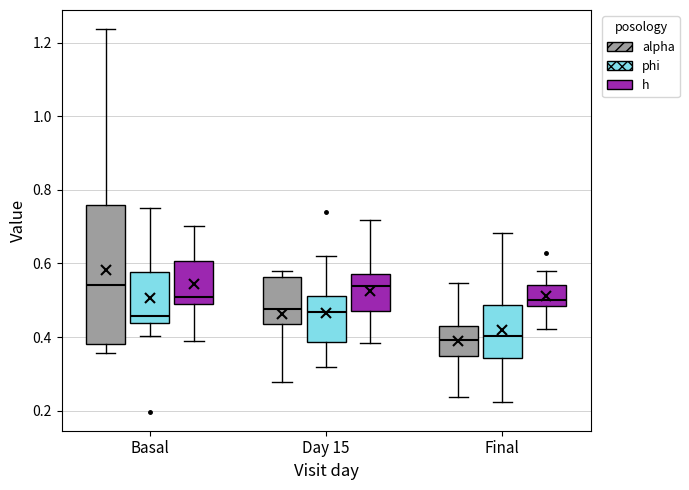

Comparing the boxes themselves (not the whiskers), which one is the tallest?

Basal (alpha)